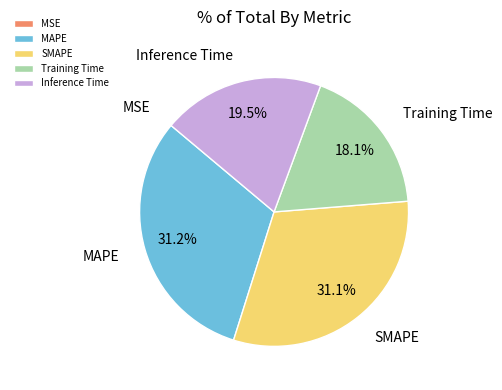

Is there any slice that represents more than half of the pie?

No